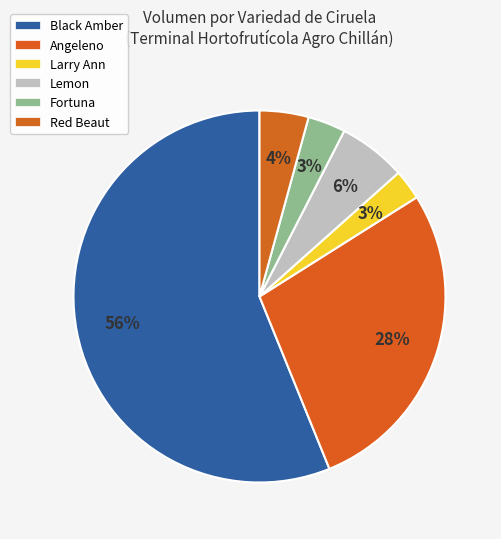

What is the largest slice in the pie chart?

Black Amber